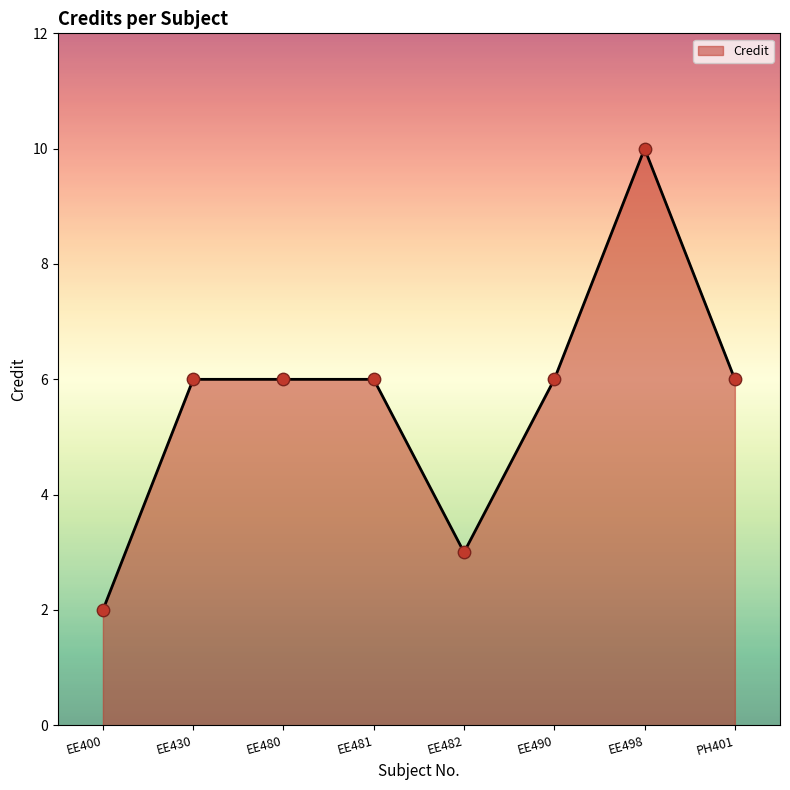

What is the ratio of the value at EE481 to the value at EE482?

2.0